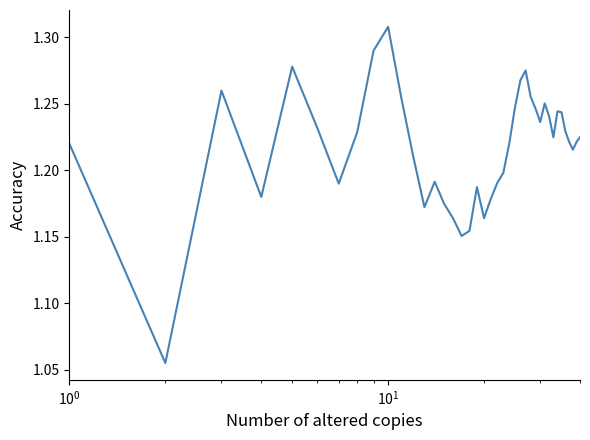

What is the difference between the maximum and minimum values?

0.3